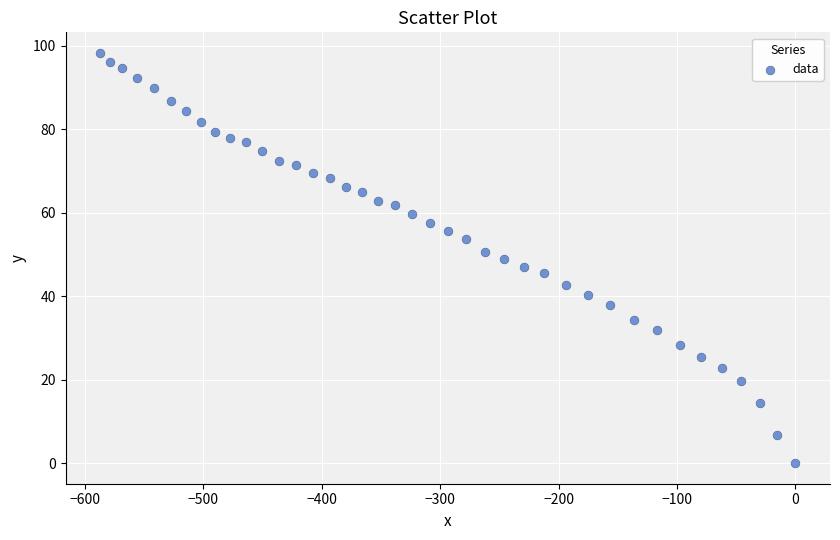

What is the range of Y values (max minus min)?

98.3